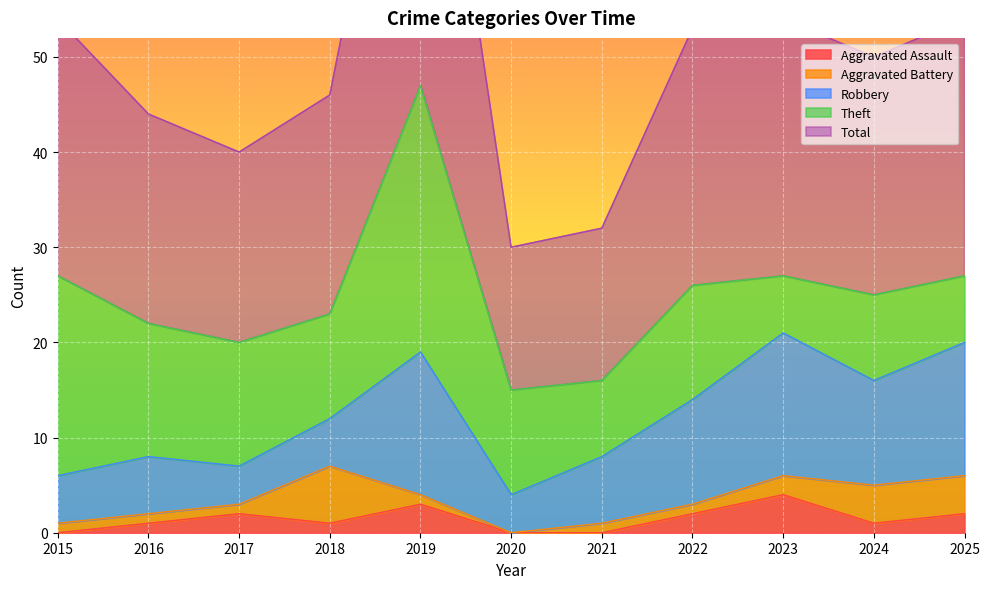

Count the number of categories in the chart.

11